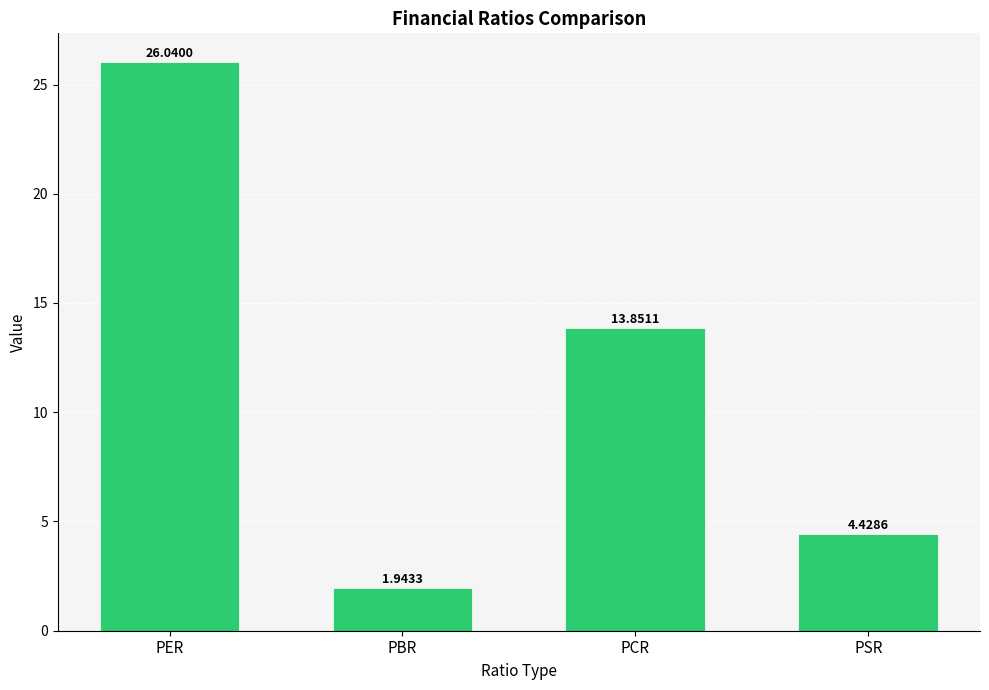

What is the sum of the values at PBR and PER?

28.0